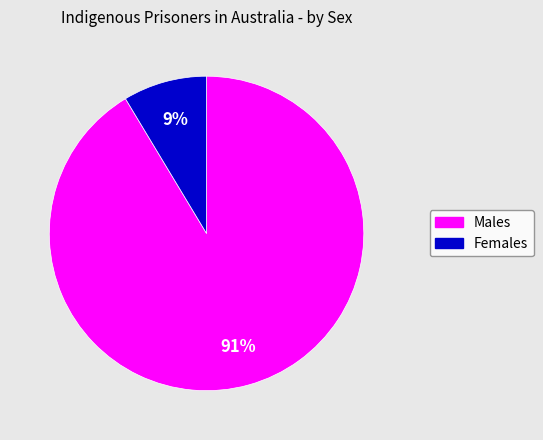

The Females slice represents 9% of the pie. True or false?

True